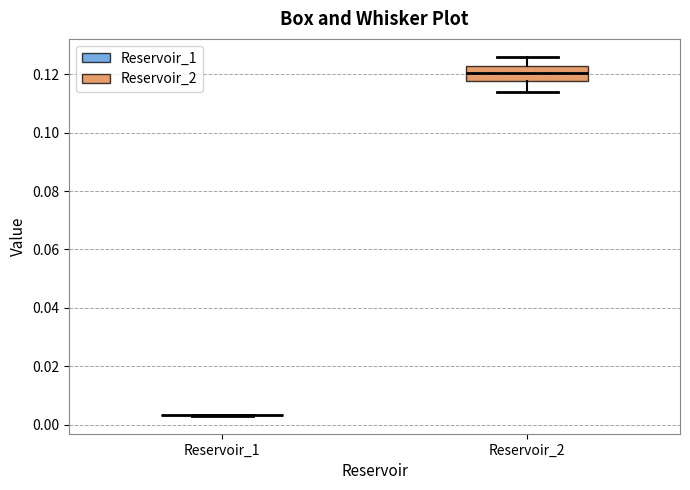

Reading left to right, read every box against the y-axis: the position of its median line, the range the box covers, and the ends of its whiskers. The values are not printed on the chart, so give them approximately, as read against the axis.

Reservoir_1: box collapsed to a line at 0.004, whiskers 0.004 to 0.004
Reservoir_2: median 0.120, box 0.118 to 0.122, whiskers 0.114 to 0.126